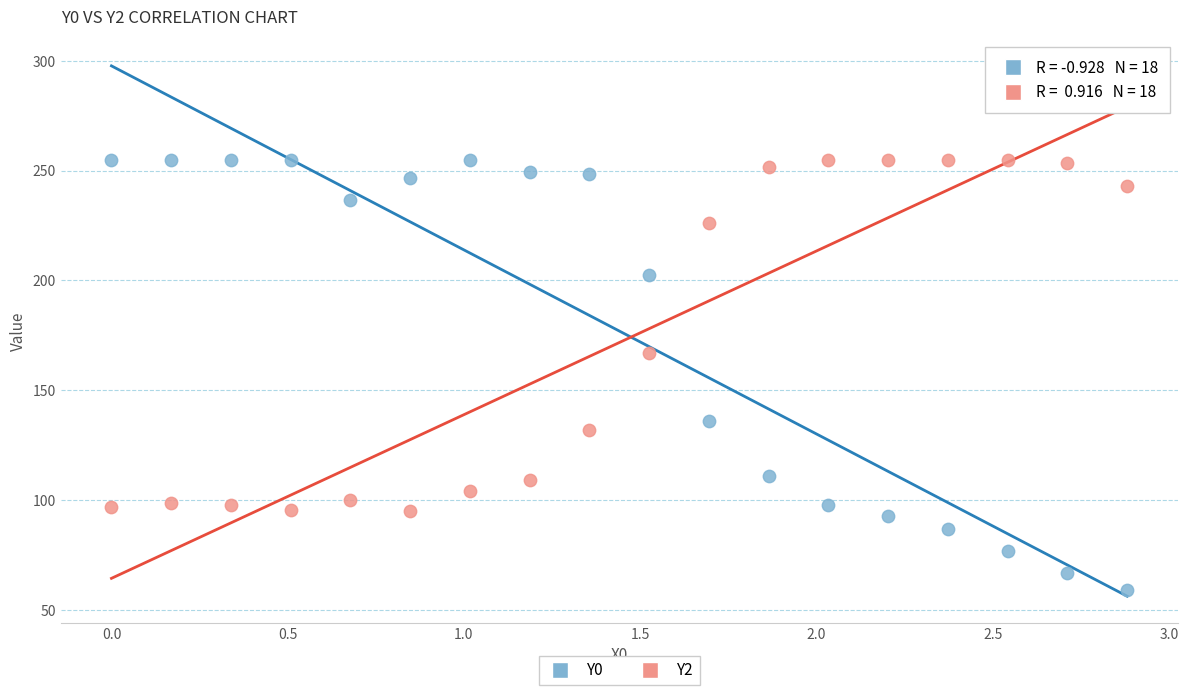

What is the X range (max minus min) for the scatter plot?

2.9